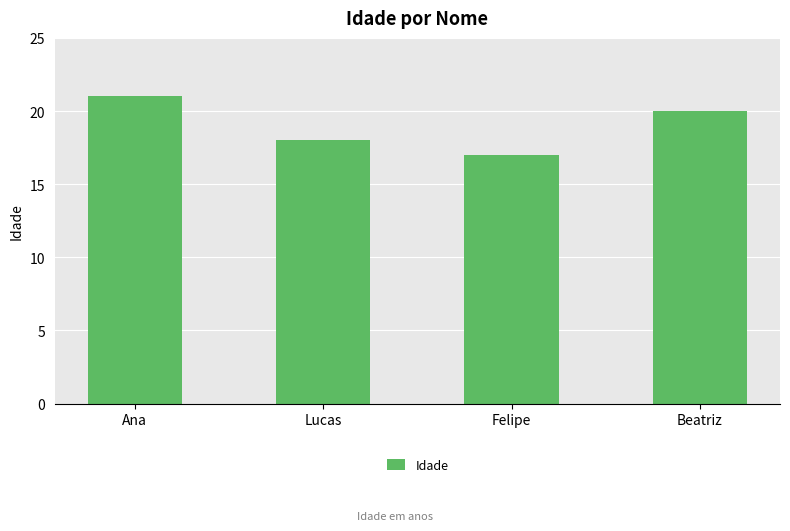

Reading left to right, transcribe all the data shown in this chart.

21	18	17	20